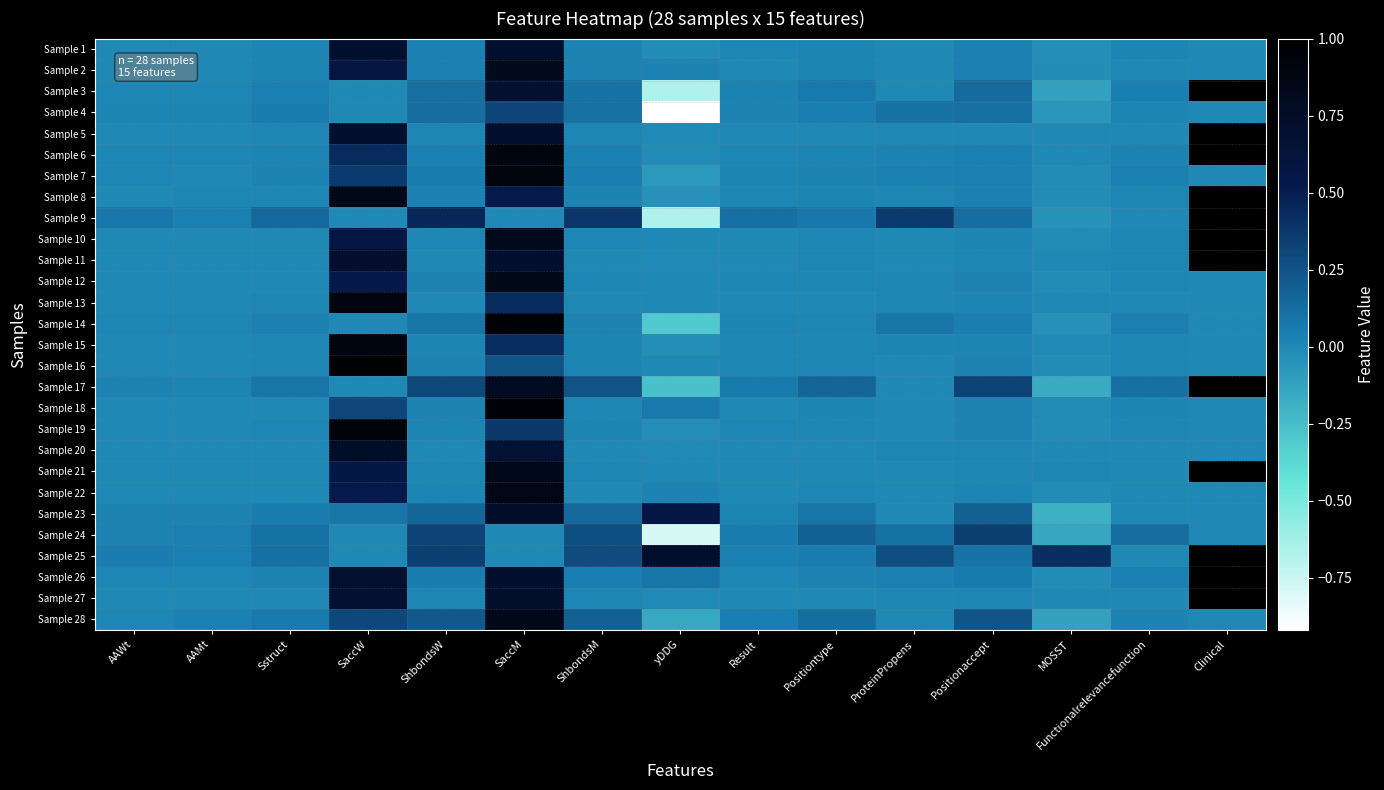

Reading left to right, list all the values displayed in this chart.

Sample 1: AAWt=0.0	AAMt=0.0	Sstruct=0.0	SaccW=0.7	ShbondsW=0.0	SaccM=0.7	ShbondsM=0.0	yDDG=-0.0	Result=0.0	Positiontype=0.0	ProteinPropens=0.0	Positionaccept=0.0	MOSST=-0.0	Functionalrelevancefunction=0.0	Clinical=0.0
Sample 2: AAWt=0.0	AAMt=0.0	Sstruct=0.0	SaccW=0.6	ShbondsW=0.0	SaccM=0.8	ShbondsM=0.0	yDDG=0.0	Result=0.0	Positiontype=0.0	ProteinPropens=0.0	Positionaccept=0.0	MOSST=-0.0	Functionalrelevancefunction=0.0	Clinical=0.0
Sample 3: AAWt=0.0	AAMt=0.0	Sstruct=0.0	SaccW=0.0	ShbondsW=0.1	SaccM=0.7	ShbondsM=0.1	yDDG=-0.7	Result=0.0	Positiontype=0.1	ProteinPropens=0.0	Positionaccept=0.1	MOSST=-0.1	Functionalrelevancefunction=0.0	Clinical=1.0
Sample 4: AAWt=0.0	AAMt=0.0	Sstruct=0.1	SaccW=0.0	ShbondsW=0.1	SaccM=0.3	ShbondsM=0.1	yDDG=-0.9	Result=0.0	Positiontype=0.0	ProteinPropens=0.1	Positionaccept=0.1	MOSST=-0.1	Functionalrelevancefunction=0.0	Clinical=0.0
Sample 5: AAWt=0.0	AAMt=0.0	Sstruct=0.0	SaccW=0.7	ShbondsW=0.0	SaccM=0.7	ShbondsM=0.0	yDDG=-0.0	Result=0.0	Positiontype=0.0	ProteinPropens=-0.0	Positionaccept=0.0	MOSST=0.0	Functionalrelevancefunction=0.0	Clinical=1.0
Sample 6: AAWt=0.0	AAMt=0.0	Sstruct=0.0	SaccW=0.4	ShbondsW=0.0	SaccM=0.9	ShbondsM=0.0	yDDG=-0.0	Result=0.0	Positiontype=0.0	ProteinPropens=0.0	Positionaccept=0.0	MOSST=0.0	Functionalrelevancefunction=0.0	Clinical=1.0
Sample 7: AAWt=0.0	AAMt=0.0	Sstruct=0.0	SaccW=0.4	ShbondsW=0.1	SaccM=0.9	ShbondsM=0.0	yDDG=-0.1	Result=0.0	Positiontype=0.0	ProteinPropens=0.0	Positionaccept=0.0	MOSST=-0.0	Functionalrelevancefunction=0.0	Clinical=0.0
Sample 8: AAWt=0.0	AAMt=0.0	Sstruct=0.0	SaccW=0.8	ShbondsW=0.0	SaccM=0.5	ShbondsM=0.0	yDDG=-0.0	Result=0.0	Positiontype=0.0	ProteinPropens=0.0	Positionaccept=0.0	MOSST=-0.0	Functionalrelevancefunction=0.0	Clinical=1.0
Sample 9: AAWt=0.1	AAMt=0.0	Sstruct=0.1	SaccW=0.0	ShbondsW=0.5	SaccM=0.0	ShbondsM=0.4	yDDG=-0.7	Result=0.1	Positiontype=0.1	ProteinPropens=0.4	Positionaccept=0.1	MOSST=-0.1	Functionalrelevancefunction=0.0	Clinical=1.0
Sample 10: AAWt=0.0	AAMt=0.0	Sstruct=0.0	SaccW=0.6	ShbondsW=0.0	SaccM=0.8	ShbondsM=0.0	yDDG=0.0	Result=0.0	Positiontype=0.0	ProteinPropens=0.0	Positionaccept=0.0	MOSST=-0.0	Functionalrelevancefunction=0.0	Clinical=1.0
Sample 11: AAWt=0.0	AAMt=0.0	Sstruct=0.0	SaccW=0.7	ShbondsW=0.0	SaccM=0.7	ShbondsM=0.0	yDDG=-0.0	Result=0.0	Positiontype=0.0	ProteinPropens=0.0	Positionaccept=0.0	MOSST=0.0	Functionalrelevancefunction=0.0	Clinical=1.0
Sample 12: AAWt=0.0	AAMt=0.0	Sstruct=0.0	SaccW=0.5	ShbondsW=0.0	SaccM=0.8	ShbondsM=0.0	yDDG=0.0	Result=0.0	Positiontype=0.0	ProteinPropens=0.0	Positionaccept=0.0	MOSST=-0.0	Functionalrelevancefunction=0.0	Clinical=0.0
Sample 13: AAWt=0.0	AAMt=0.0	Sstruct=0.0	SaccW=0.9	ShbondsW=0.0	SaccM=0.4	ShbondsM=0.0	yDDG=-0.0	Result=0.0	Positiontype=0.0	ProteinPropens=0.0	Positionaccept=0.0	MOSST=0.0	Functionalrelevancefunction=0.0	Clinical=0.0
Sample 14: AAWt=0.0	AAMt=0.0	Sstruct=0.0	SaccW=0.0	ShbondsW=0.1	SaccM=0.9	ShbondsM=0.0	yDDG=-0.3	Result=0.0	Positiontype=0.0	ProteinPropens=0.1	Positionaccept=0.0	MOSST=-0.0	Functionalrelevancefunction=0.0	Clinical=0.0
Sample 15: AAWt=0.0	AAMt=0.0	Sstruct=0.0	SaccW=0.9	ShbondsW=0.0	SaccM=0.4	ShbondsM=0.0	yDDG=-0.0	Result=0.0	Positiontype=0.0	ProteinPropens=0.0	Positionaccept=0.0	MOSST=-0.0	Functionalrelevancefunction=0.0	Clinical=0.0
Sample 16: AAWt=0.0	AAMt=0.0	Sstruct=0.0	SaccW=1.0	ShbondsW=0.0	SaccM=0.2	ShbondsM=0.0	yDDG=0.0	Result=0.0	Positiontype=0.0	ProteinPropens=0.0	Positionaccept=0.0	MOSST=-0.0	Functionalrelevancefunction=0.0	Clinical=0.0
Sample 17: AAWt=0.0	AAMt=0.0	Sstruct=0.1	SaccW=0.0	ShbondsW=0.3	SaccM=0.8	ShbondsM=0.2	yDDG=-0.3	Result=0.1	Positiontype=0.2	ProteinPropens=0.0	Positionaccept=0.3	MOSST=-0.2	Functionalrelevancefunction=0.1	Clinical=1.0
Sample 18: AAWt=0.0	AAMt=0.0	Sstruct=0.0	SaccW=0.3	ShbondsW=0.0	SaccM=0.9	ShbondsM=0.0	yDDG=0.1	Result=0.0	Positiontype=0.0	ProteinPropens=0.0	Positionaccept=0.0	MOSST=-0.0	Functionalrelevancefunction=0.0	Clinical=0.0
Sample 19: AAWt=0.0	AAMt=0.0	Sstruct=0.0	SaccW=0.9	ShbondsW=0.0	SaccM=0.4	ShbondsM=0.0	yDDG=-0.0	Result=0.0	Positiontype=0.0	ProteinPropens=0.0	Positionaccept=0.0	MOSST=-0.0	Functionalrelevancefunction=0.0	Clinical=0.0
Sample 20: AAWt=0.0	AAMt=0.0	Sstruct=0.0	SaccW=0.7	ShbondsW=0.0	SaccM=0.7	ShbondsM=0.0	yDDG=-0.0	Result=0.0	Positiontype=0.0	ProteinPropens=0.0	Positionaccept=0.0	MOSST=-0.0	Functionalrelevancefunction=0.0	Clinical=0.0
Sample 21: AAWt=0.0	AAMt=0.0	Sstruct=0.0	SaccW=0.5	ShbondsW=0.0	SaccM=0.8	ShbondsM=0.0	yDDG=0.0	Result=0.0	Positiontype=0.0	ProteinPropens=0.0	Positionaccept=0.0	MOSST=0.0	Functionalrelevancefunction=0.0	Clinical=1.0
Sample 22: AAWt=0.0	AAMt=0.0	Sstruct=0.0	SaccW=0.5	ShbondsW=0.0	SaccM=0.9	ShbondsM=0.0	yDDG=0.0	Result=0.0	Positiontype=0.0	ProteinPropens=0.0	Positionaccept=0.0	MOSST=-0.0	Functionalrelevancefunction=0.0	Clinical=0.0
Sample 23: AAWt=0.0	AAMt=0.0	Sstruct=0.1	SaccW=0.1	ShbondsW=0.2	SaccM=0.7	ShbondsM=0.1	yDDG=0.6	Result=0.0	Positiontype=0.1	ProteinPropens=0.0	Positionaccept=0.2	MOSST=-0.2	Functionalrelevancefunction=0.0	Clinical=0.0
Sample 24: AAWt=0.0	AAMt=0.0	Sstruct=0.1	SaccW=0.0	ShbondsW=0.3	SaccM=0.0	ShbondsM=0.3	yDDG=-0.8	Result=0.1	Positiontype=0.2	ProteinPropens=0.1	Positionaccept=0.3	MOSST=-0.1	Functionalrelevancefunction=0.1	Clinical=0.0
Sample 25: AAWt=0.1	AAMt=0.0	Sstruct=0.1	SaccW=0.0	ShbondsW=0.3	SaccM=0.0	ShbondsM=0.3	yDDG=0.7	Result=0.0	Positiontype=0.1	ProteinPropens=0.3	Positionaccept=0.1	MOSST=0.4	Functionalrelevancefunction=0.0	Clinical=1.0
Sample 26: AAWt=0.0	AAMt=0.0	Sstruct=0.0	SaccW=0.7	ShbondsW=0.1	SaccM=0.7	ShbondsM=0.0	yDDG=0.1	Result=0.0	Positiontype=0.0	ProteinPropens=0.0	Positionaccept=0.1	MOSST=-0.0	Functionalrelevancefunction=0.0	Clinical=1.0
Sample 27: AAWt=0.0	AAMt=0.0	Sstruct=0.0	SaccW=0.7	ShbondsW=0.0	SaccM=0.7	ShbondsM=0.0	yDDG=-0.0	Result=0.0	Positiontype=0.0	ProteinPropens=0.0	Positionaccept=0.0	MOSST=-0.0	Functionalrelevancefunction=0.0	Clinical=1.0
Sample 28: AAWt=0.0	AAMt=0.0	Sstruct=0.1	SaccW=0.3	ShbondsW=0.2	SaccM=0.8	ShbondsM=0.2	yDDG=-0.1	Result=0.0	Positiontype=0.1	ProteinPropens=0.0	Positionaccept=0.2	MOSST=-0.1	Functionalrelevancefunction=0.0	Clinical=0.0